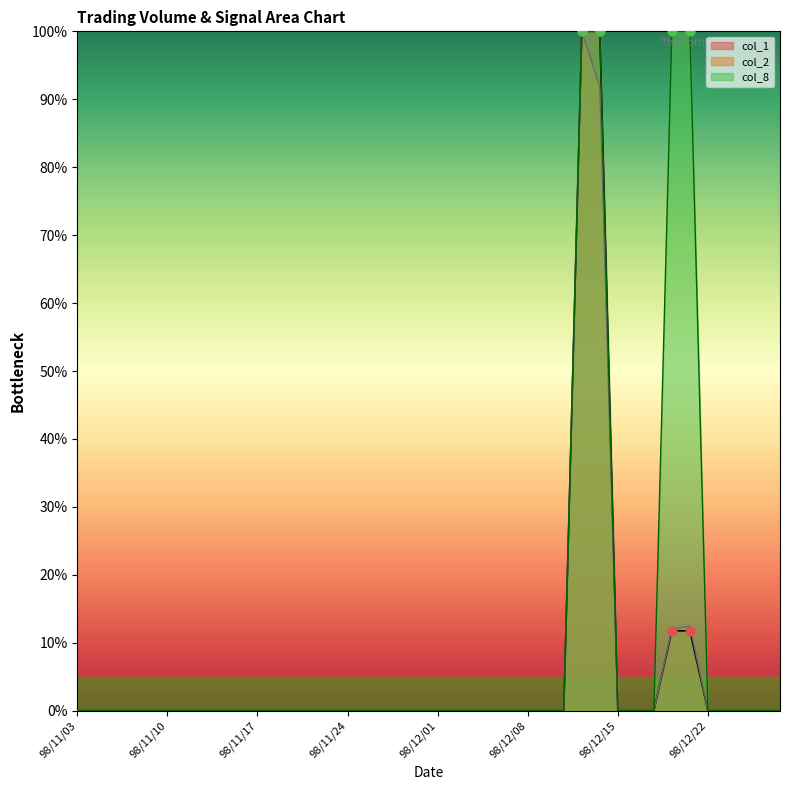

What are all the series names shown in the legend?

col_1, col_2, col_8